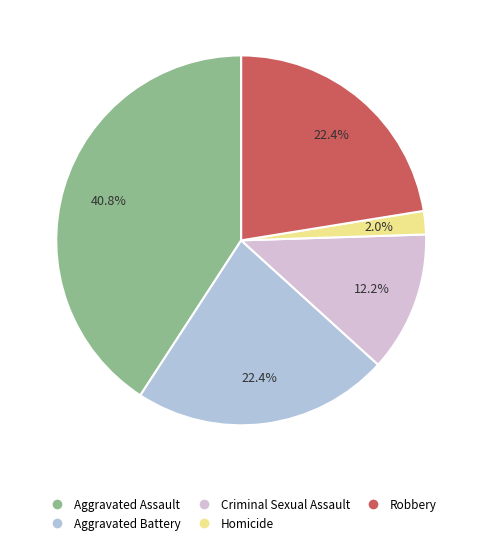

Which slice is the largest?

Aggravated Assault